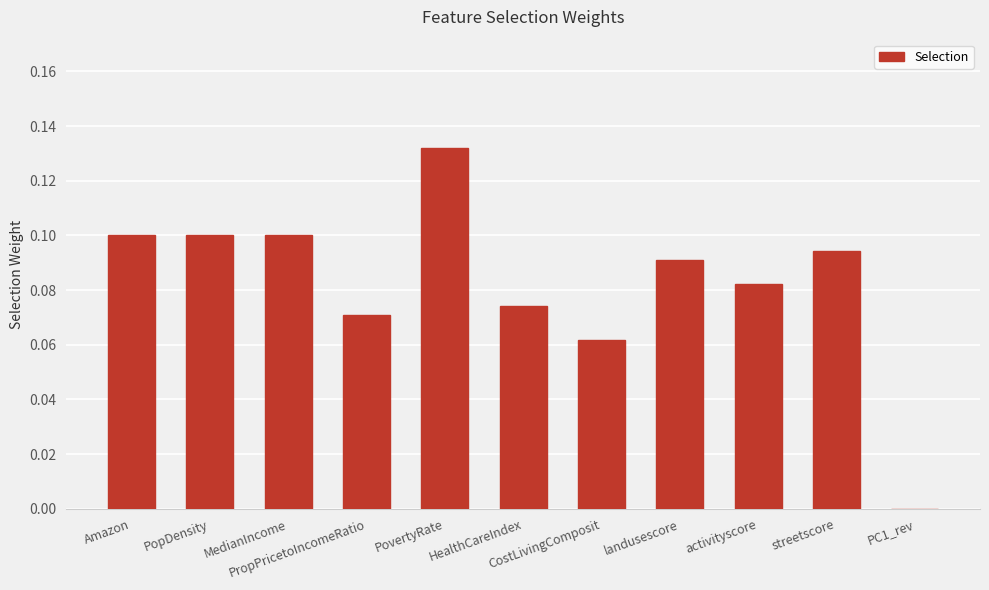

What is the difference between the maximum and second lowest values?

0.1